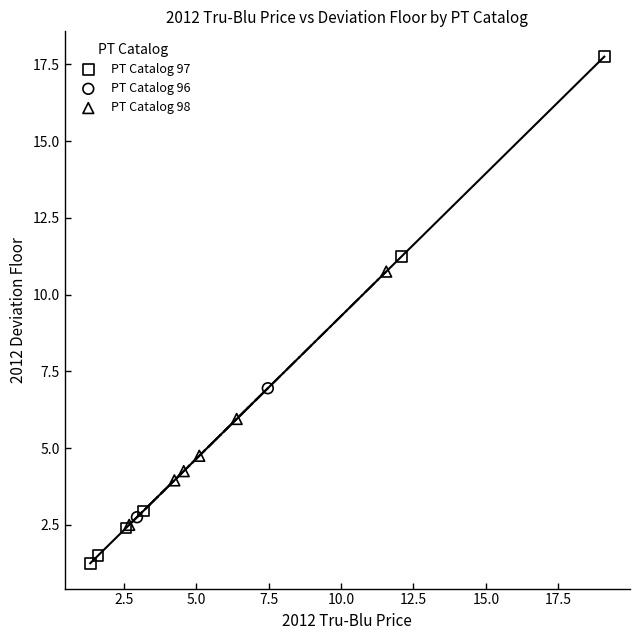

What are all the series names shown in the legend?

PT Catalog 97, PT Catalog 96, PT Catalog 98